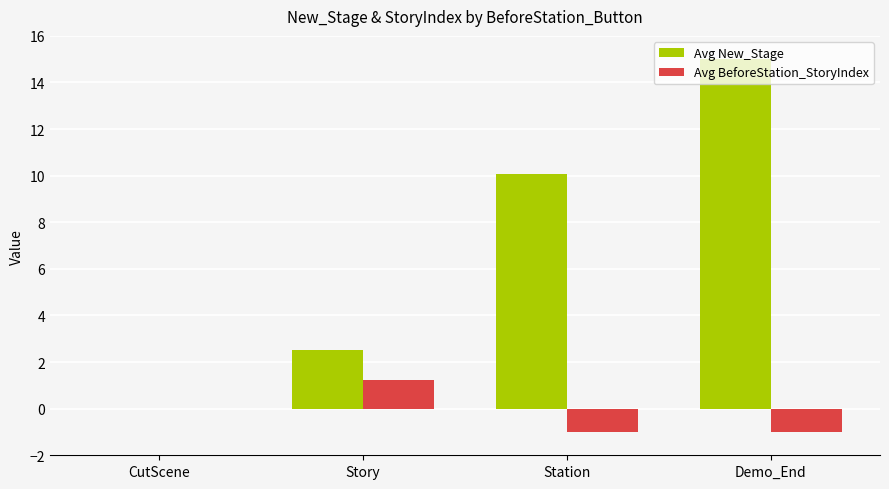

Does the chart contain stacked bars?

No